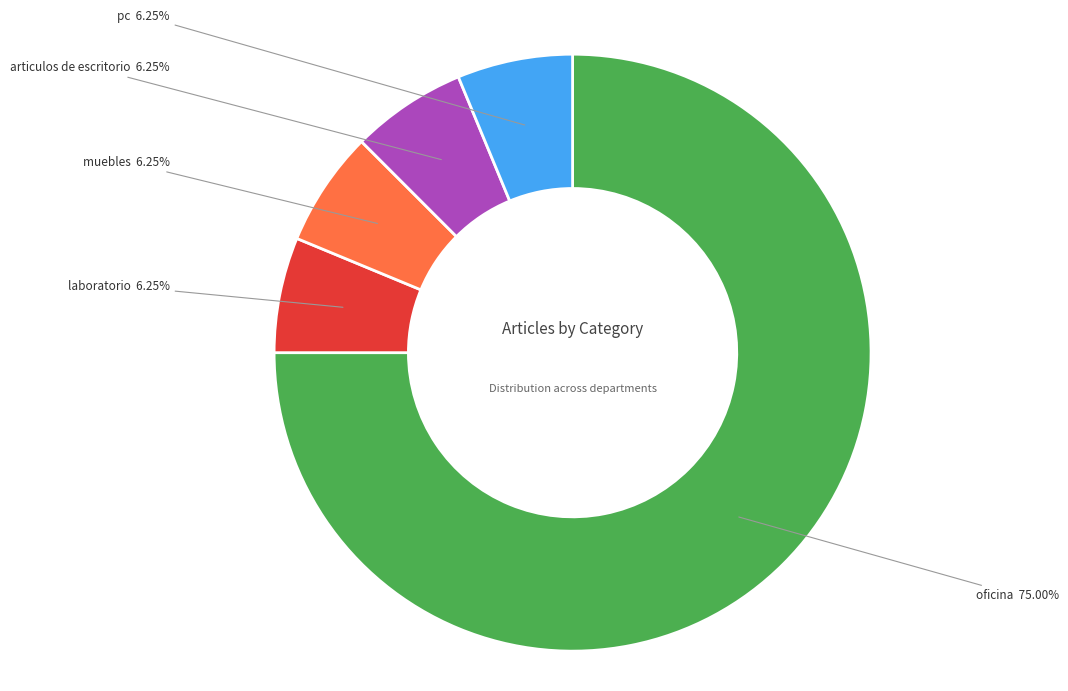

The articulos de escritorio slice represents 1% of the pie. True or false?

False